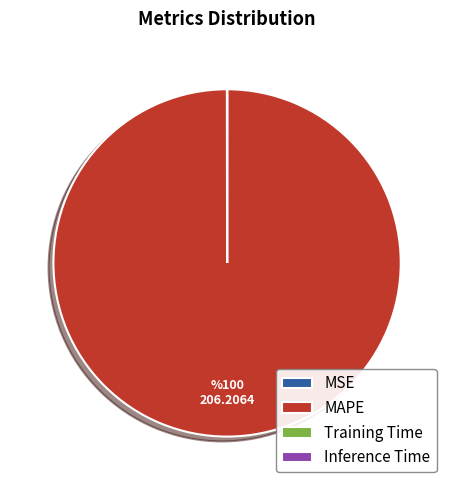

Which slice is the largest?

MAPE